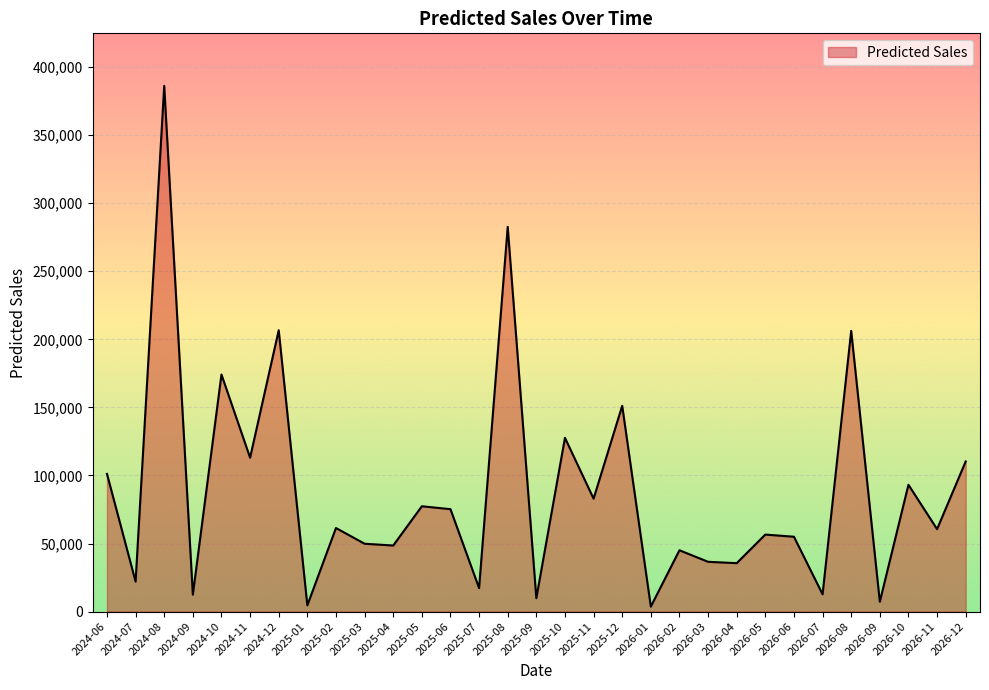

At which category does the chart reach its peak across all series?

2024-08